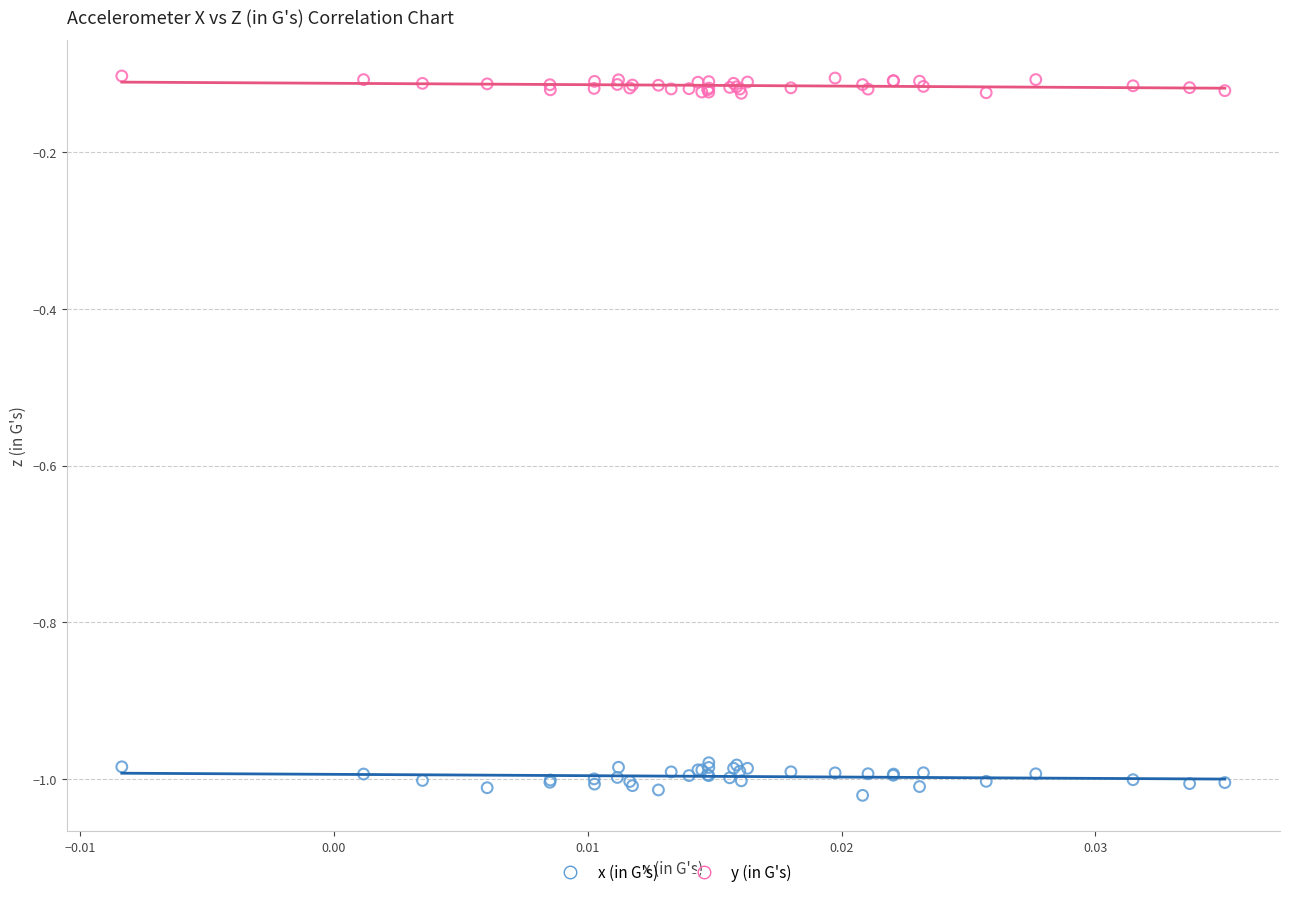

Which series reaches the maximum Y coordinate?

y (in G's)